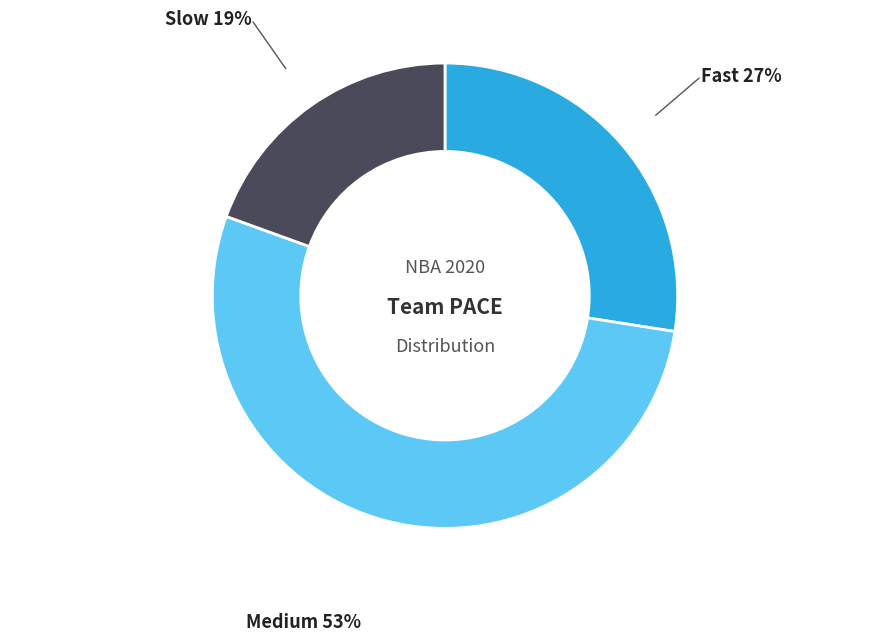

Is there a majority slice in this chart?

Yes